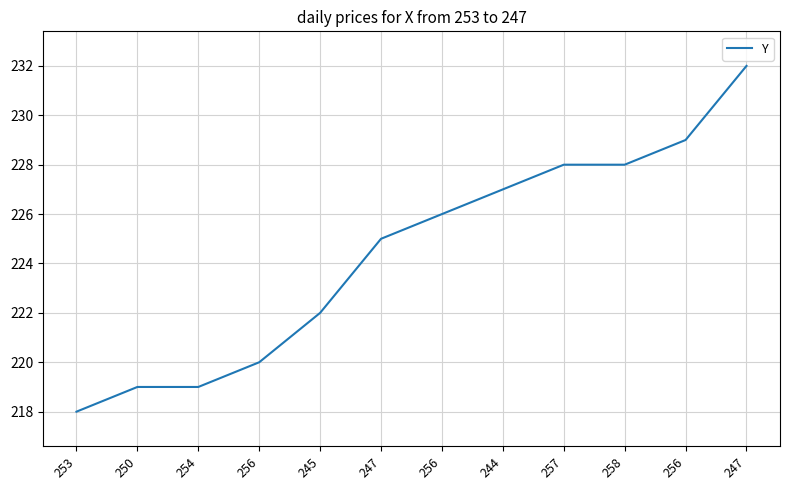

What is the ratio of the value at 247 to the value at 257?

1.0